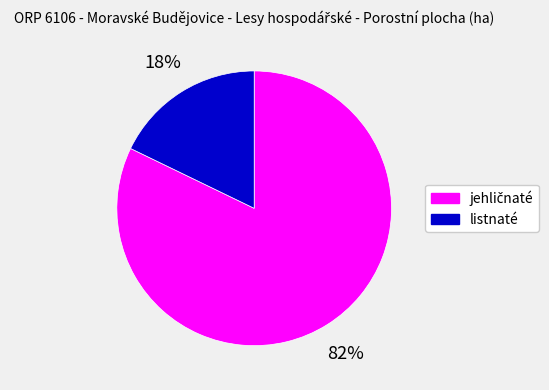

To the nearest percent, what is the difference between the largest and smallest slice percentages?

64%